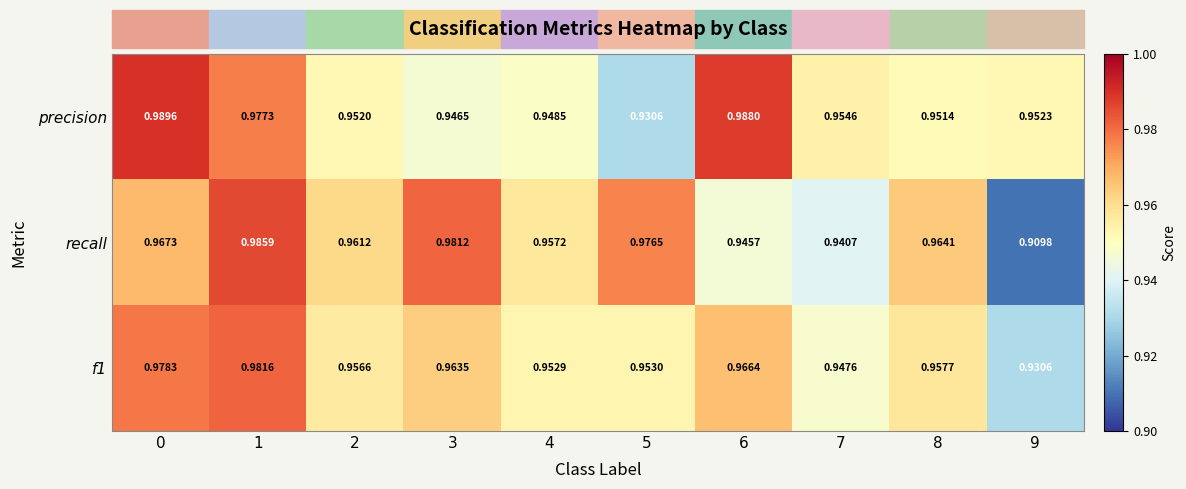

Between 5 and 7, which series saw the biggest shift?

recall